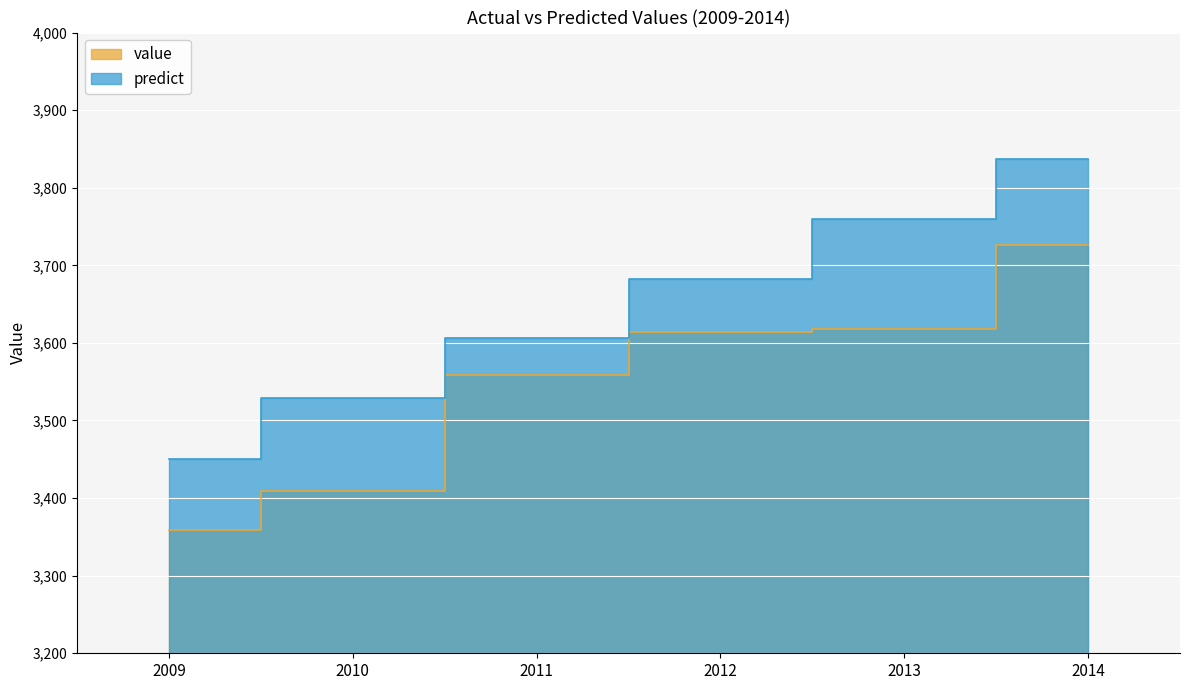

True or false: value and predict cross at least once.

False